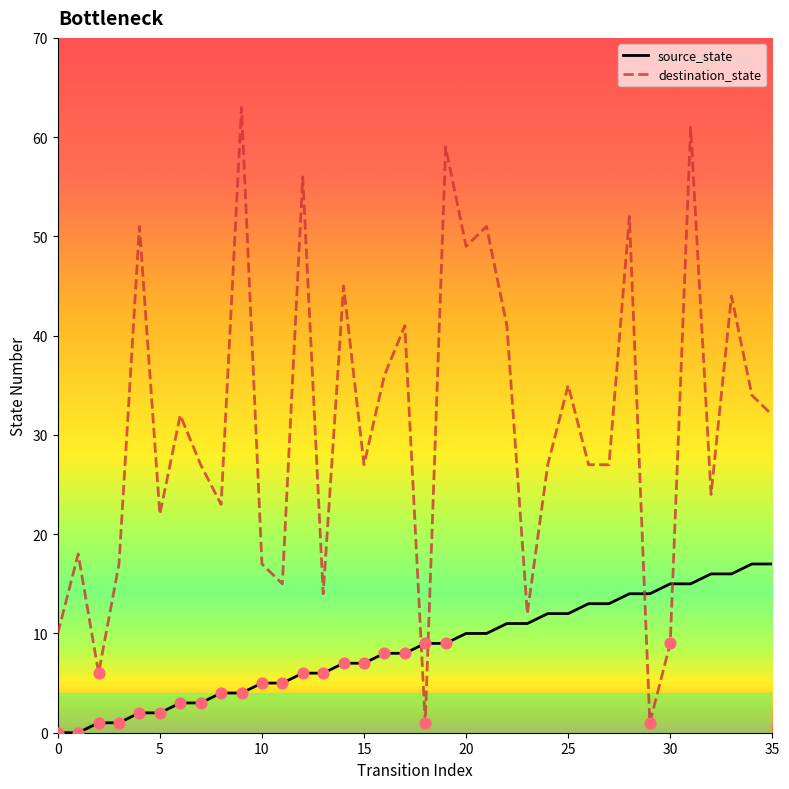

Is the value of destination_state at 18 greater than the value of source_state at 19?

No